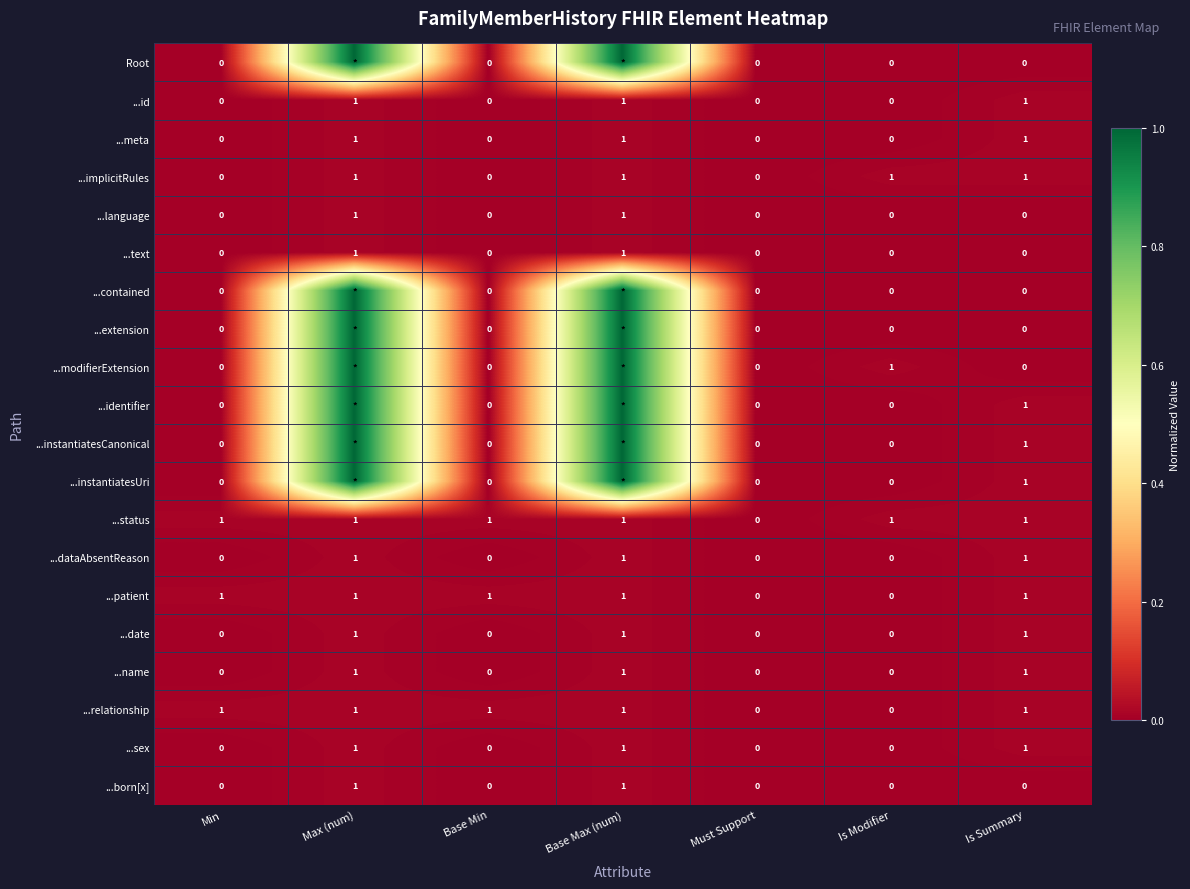

What is the difference between the ...date values at Base Min and Is Summary?

1.0